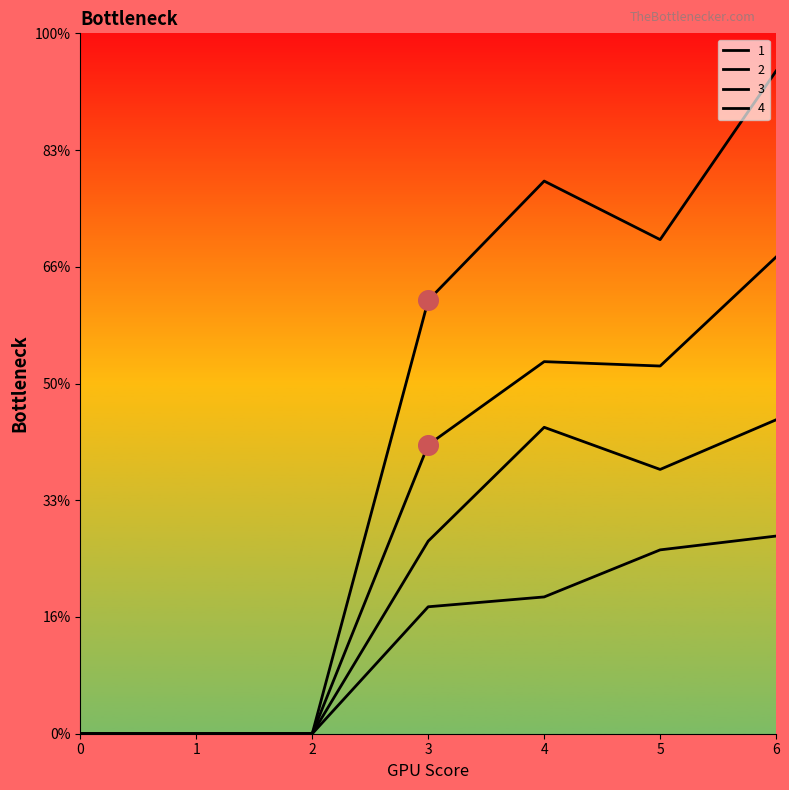

At how many categories does at least one series exceed 15?

4